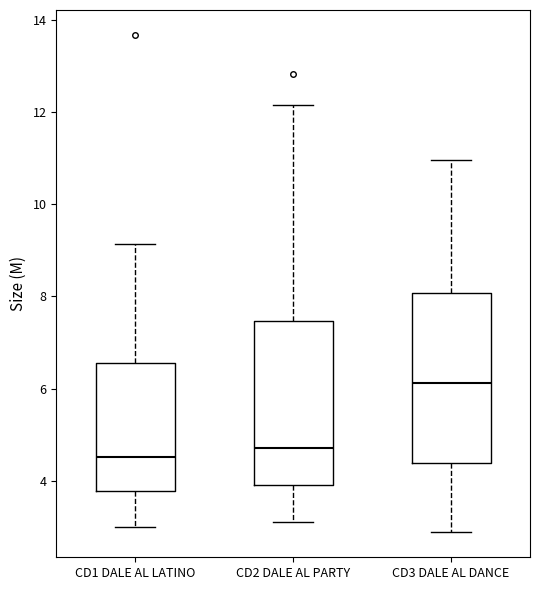

Where is the upper edge of the box for CD1 DALE AL LATINO on the y-axis? The values are not printed on the chart, so give them approximately, as read against the axis.

6.6